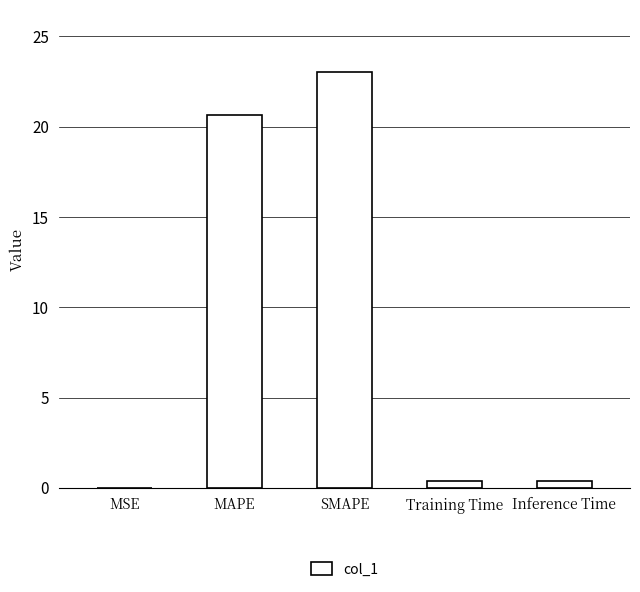

Where is the data nearest to the value 11?

MAPE